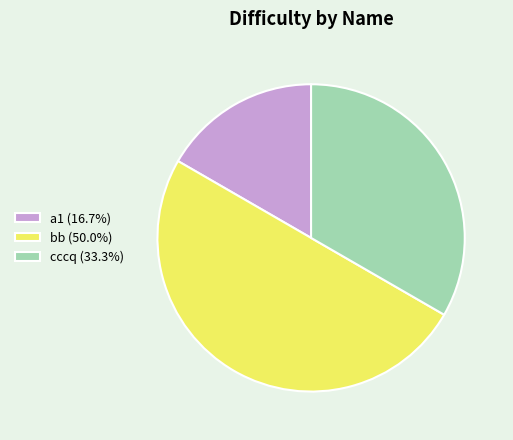

Combined, do cccq (33.3%) and bb (50.0%) account for over 50%?

Yes